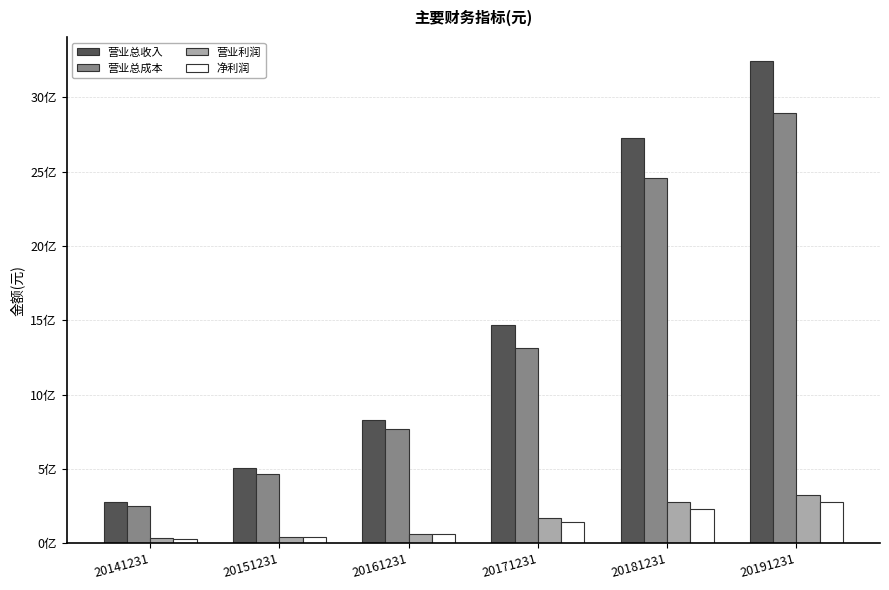

Reading left to right, what are all the values shown in this chart?

营业总收入: 280314215.3	504673304.4	828969071.3	1468545794.3	2724023569.5	3243604062.6
营业总成本: 248300358.1	462773184.4	770238455.3	1312668180.8	2458458526.1	2891338241.3
营业利润: 31966398.4	41757669.4	58840142.2	166589972.3	277198077.5	323241260.6
净利润: 31245394.3	42892276.6	61222315.8	144934140.9	231500394.9	278338050.8